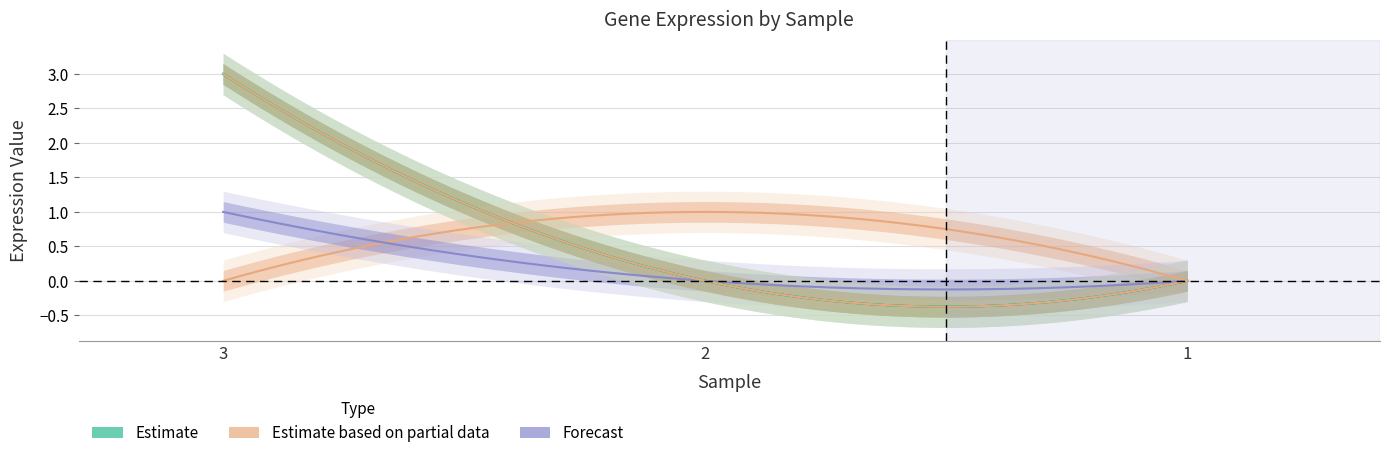

How many lines are shown in the chart?

6